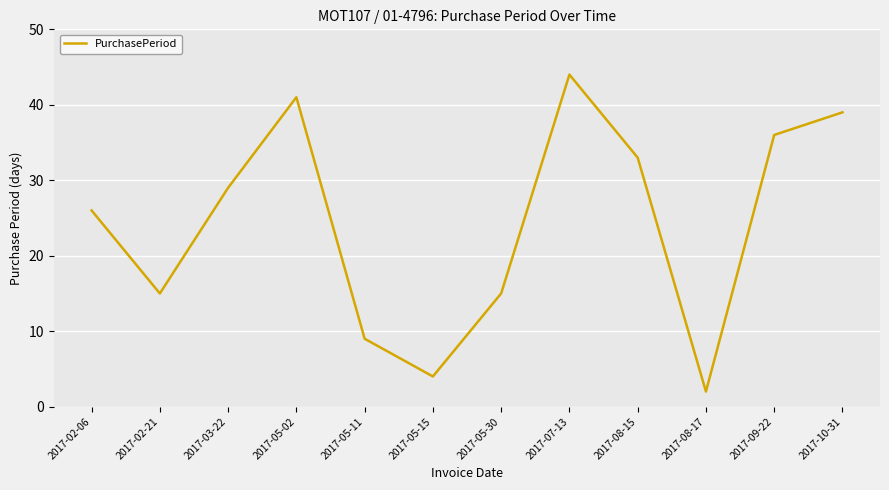

Reading left to right, list all the values displayed in this chart.

26	15	29	41	9	4	15	44	33	2	36	39